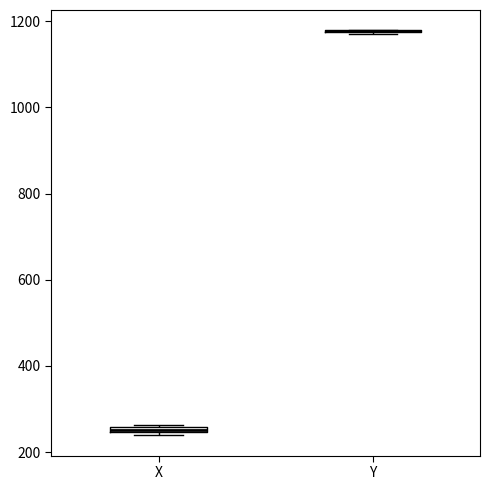

Where is the lower edge of the box for X on the y-axis? The values are not printed on the chart, so give them approximately, as read against the axis.

240